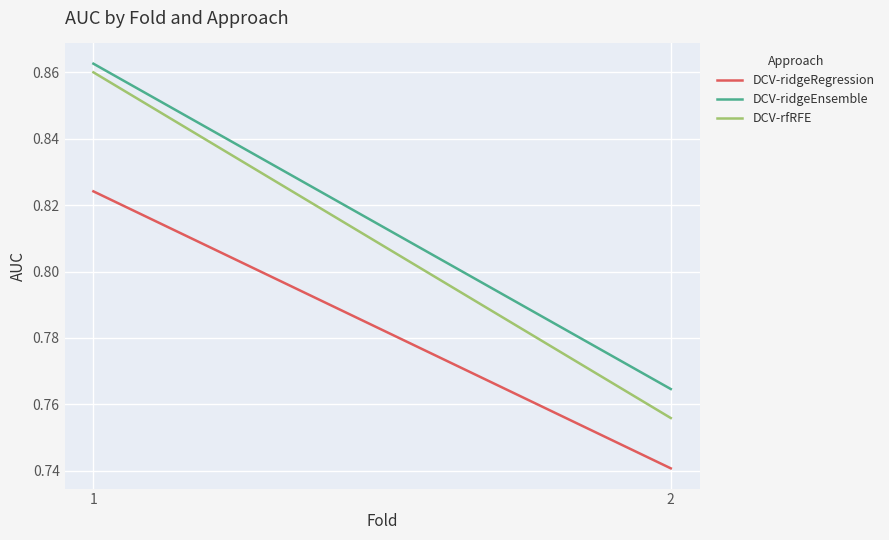

Is it true that DCV-rfRFE equals 0.8 at 2?

True